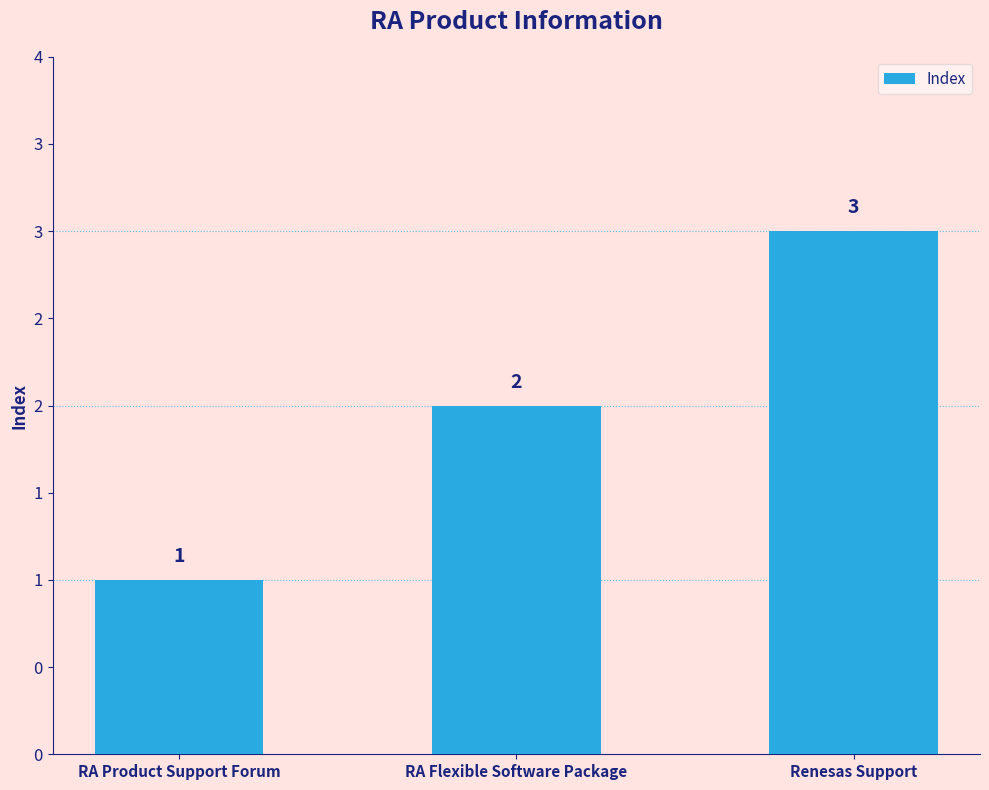

Are the bars horizontal?

No